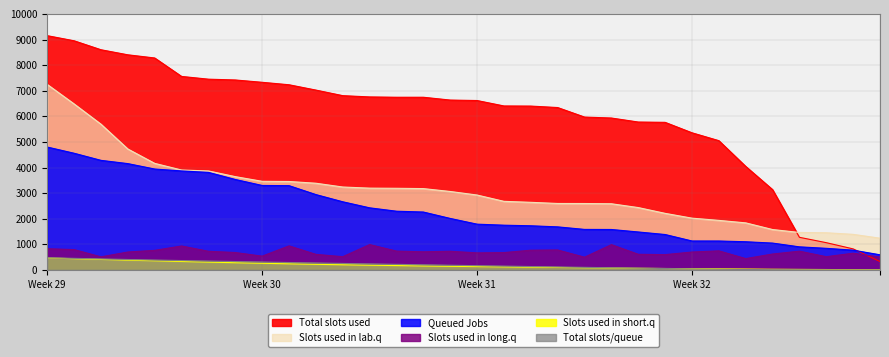

Where does the Total slots/queue series first go above 183?

Week 29